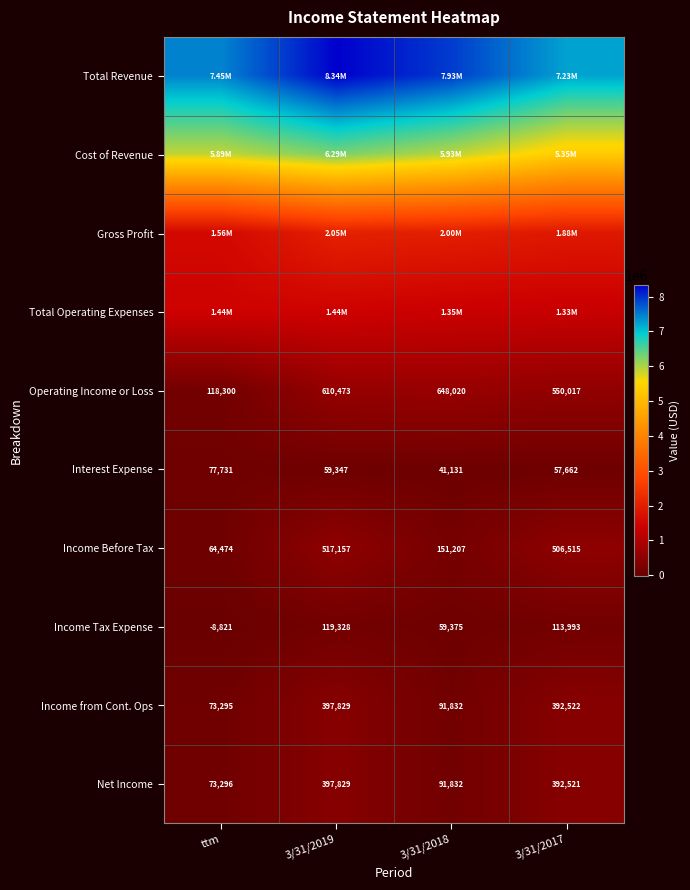

What is the average value of the Income from Cont. Ops series?

238870